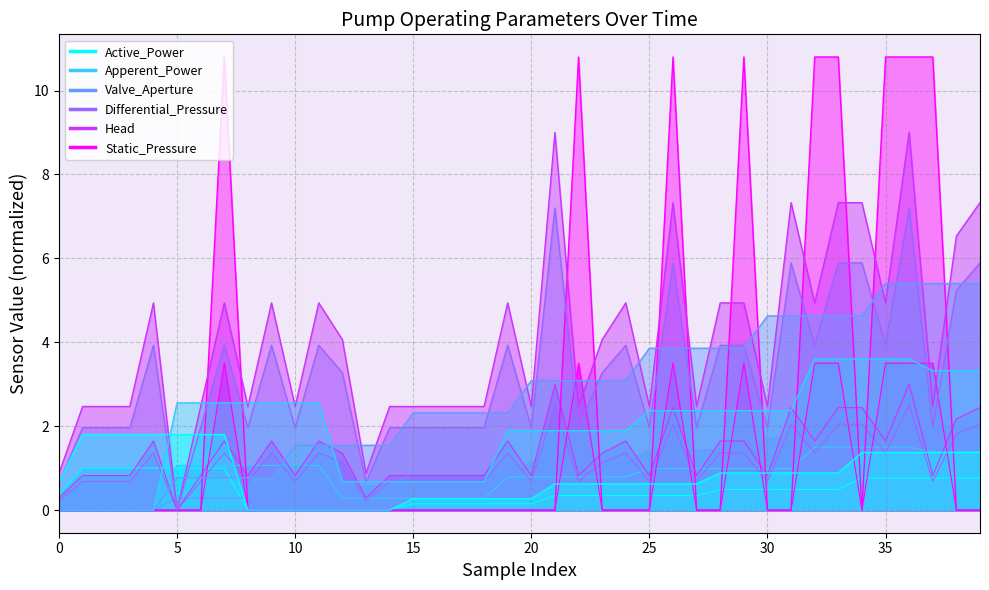

The Differential_Pressure series shows 0.7 at 20. True or false?

True